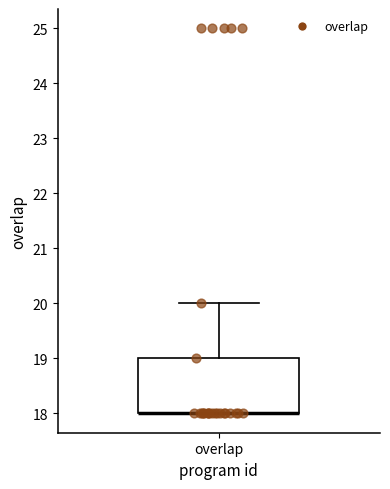

Transcribe this box plot: give where the median line is, the range the box spans, and where the two whiskers end, as read against the y-axis. The values are not printed on the chart, so give them approximately, as read against the axis.

median 18 (drawn on the box's lower edge), box 18 to 19, whiskers 18 to 20